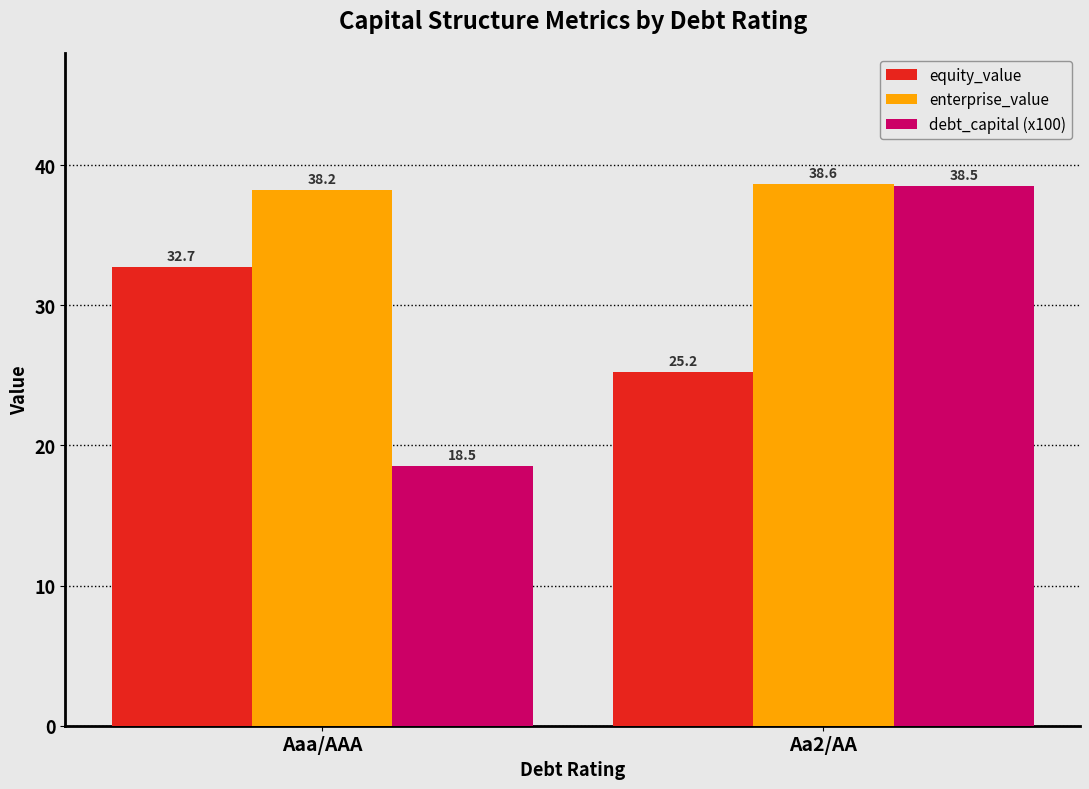

What value does the debt_capital (x100) series have at Aaa/AAA?

18.5